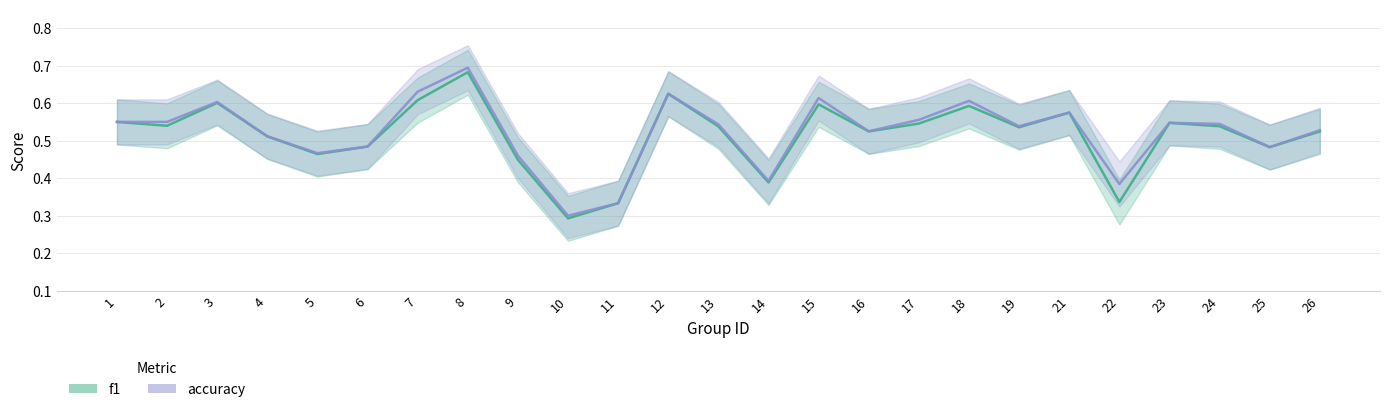

Rank the categories by accuracy value from lowest to highest.

10, 11, 22, 14, 9, 5, 25, 6, 4, 16, 26, 19, 13, 24, 23, 1, 2, 17, 21, 3, 18, 15, 12, 7, 8